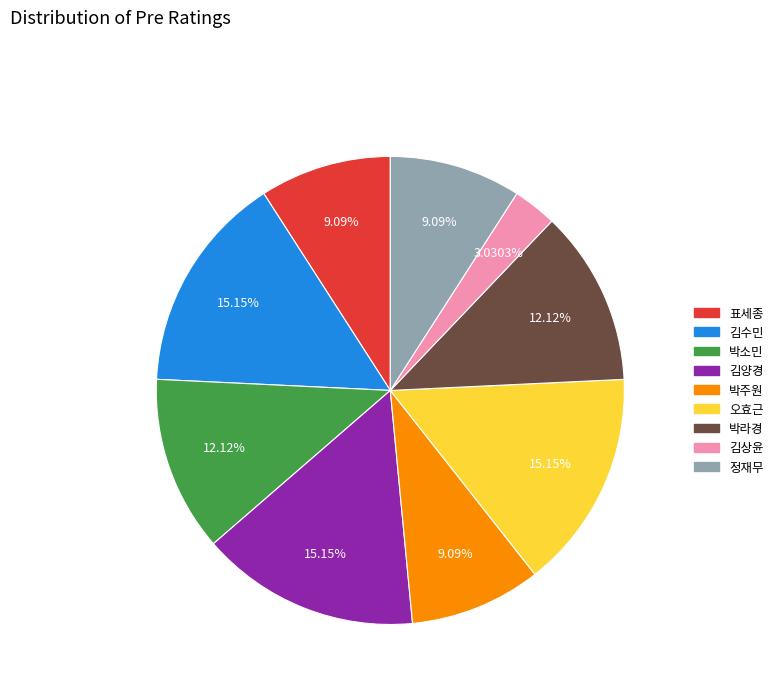

What is the ratio of the value at 김양경 to the value at 오효근?

1.0